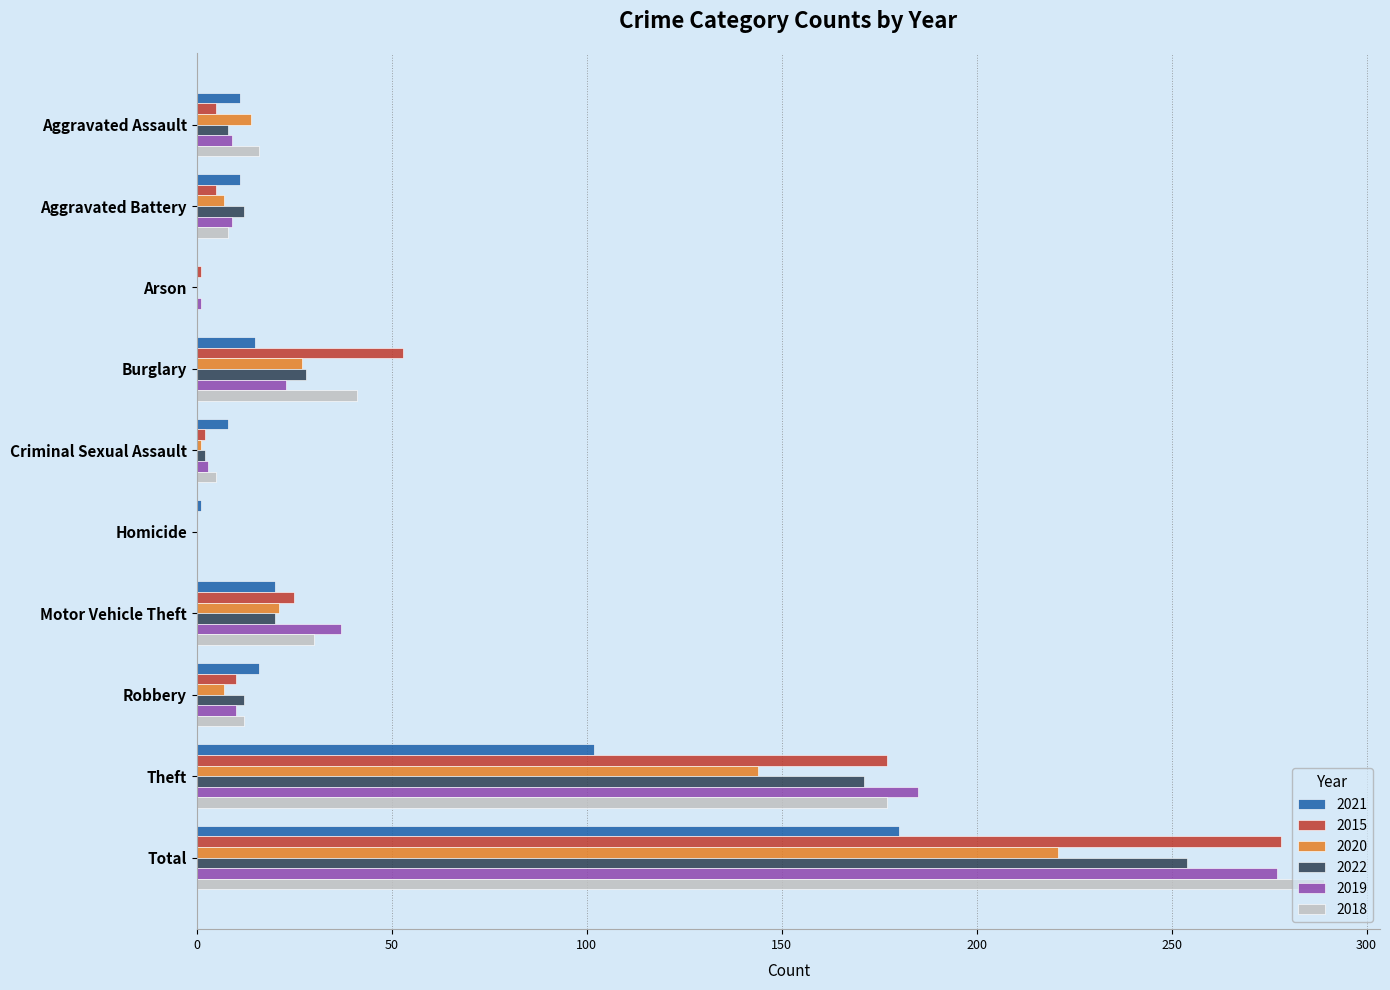

What is the greatest value displayed?

289